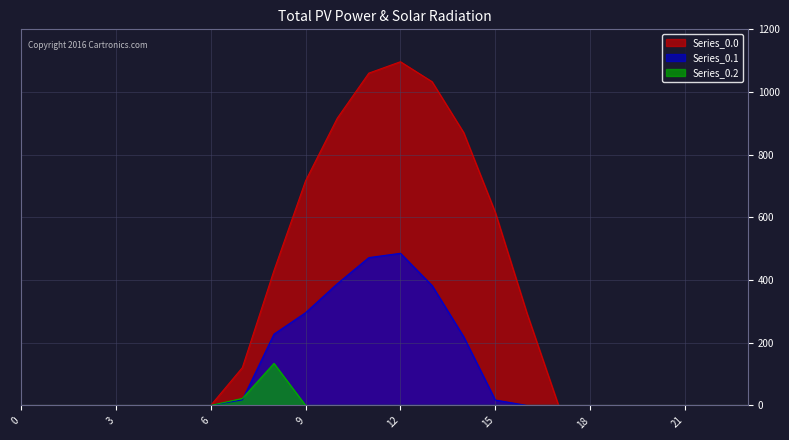

Which series has the largest total across all categories?

Series_0.0